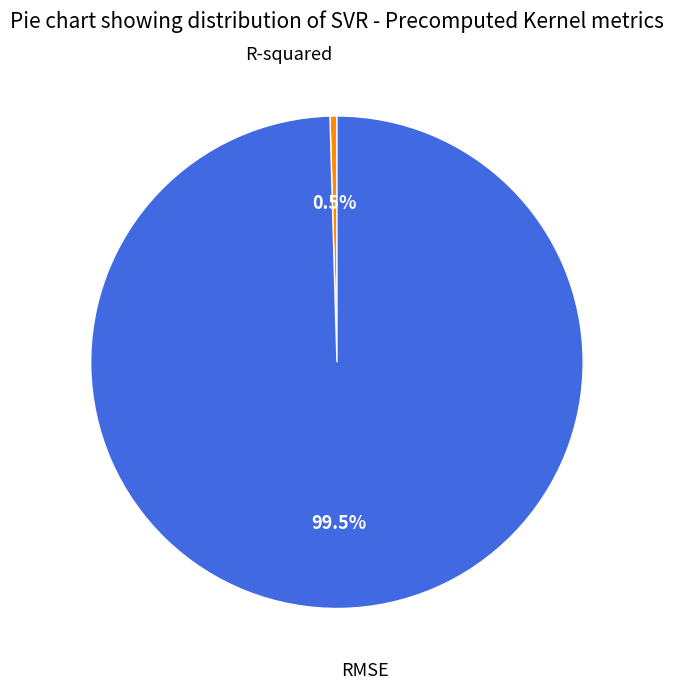

Is there any slice that represents more than half of the pie?

Yes